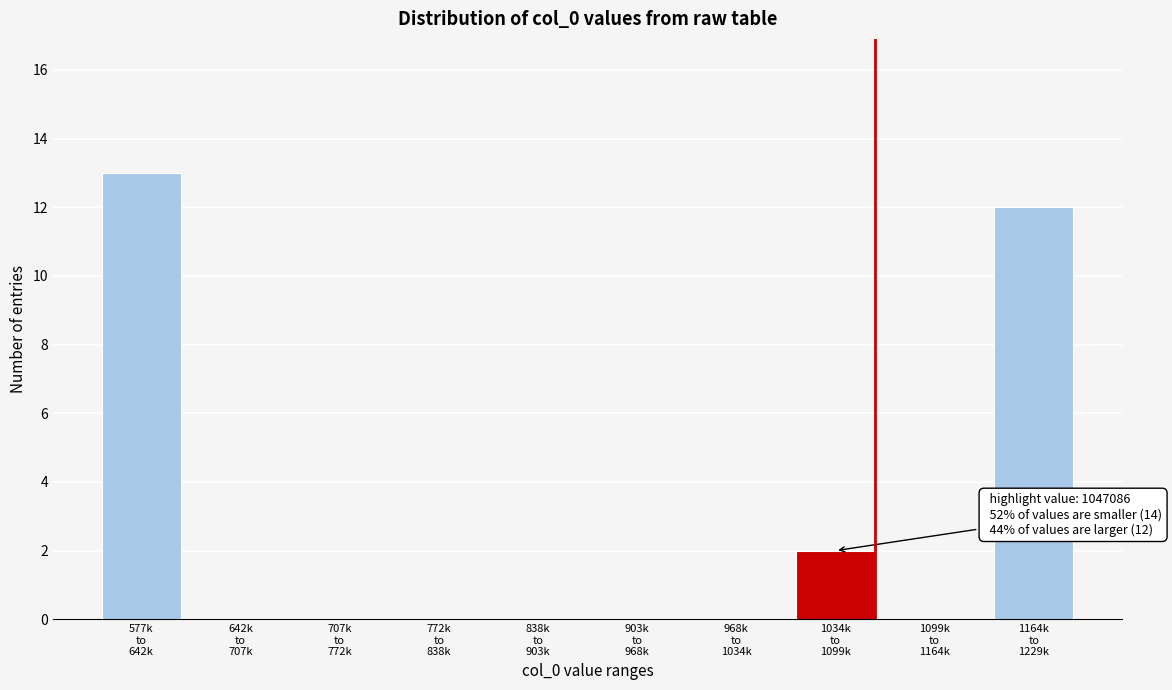

What is the sum of all values?

27